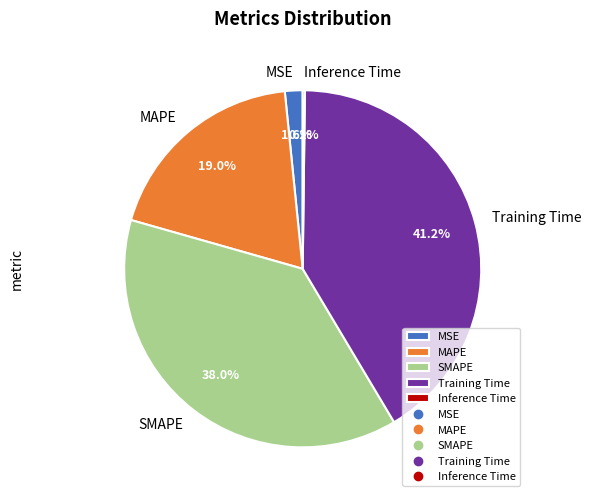

What is the largest slice in the pie chart?

Training Time